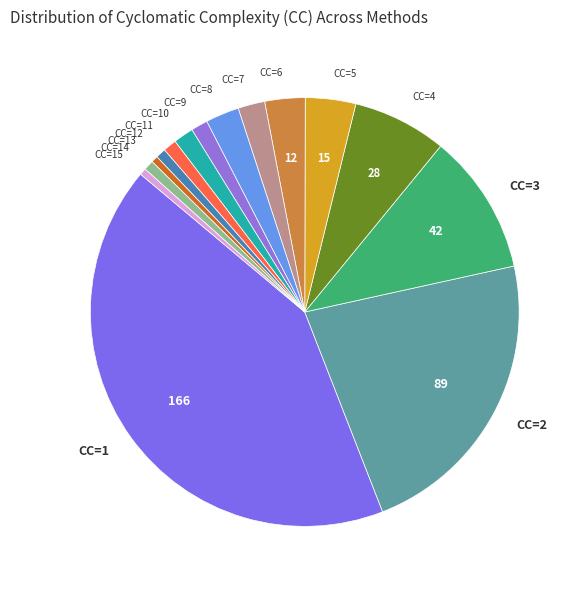

Is the sum of CC=13 and CC=8 greater than half?

No